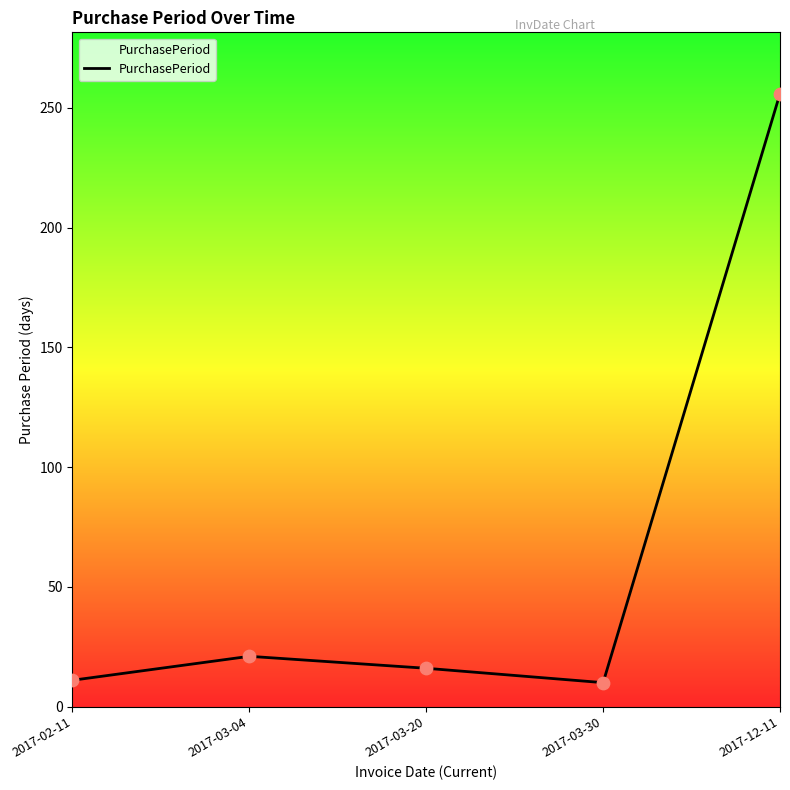

Between 2017-03-20 and 2017-03-30, which is larger?

2017-03-20